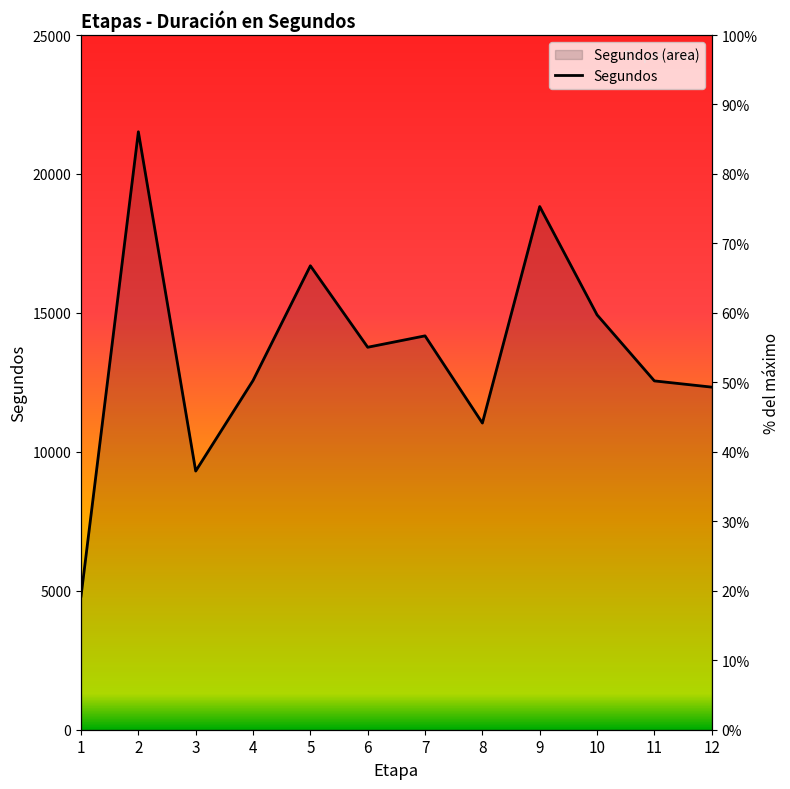

What is the approximate value at 9, to the nearest 50?

18850